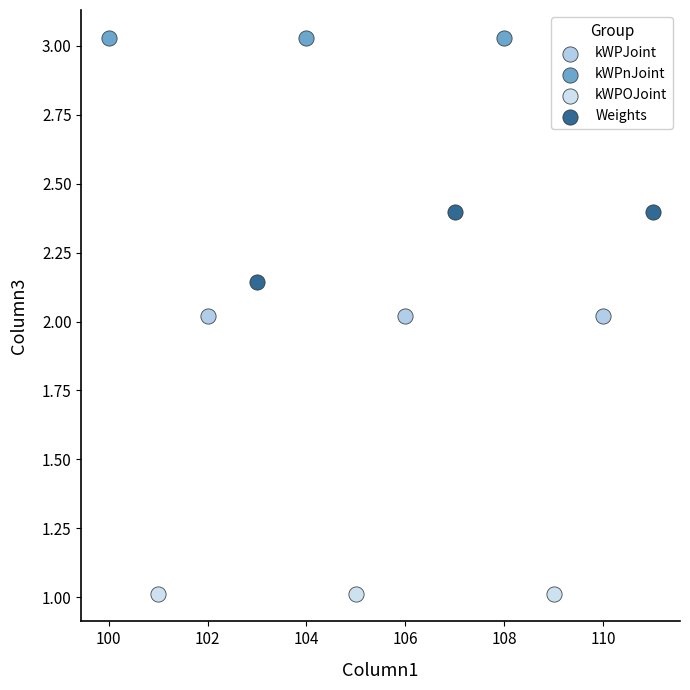

Which series contains the highest Y value?

kWPnJoint